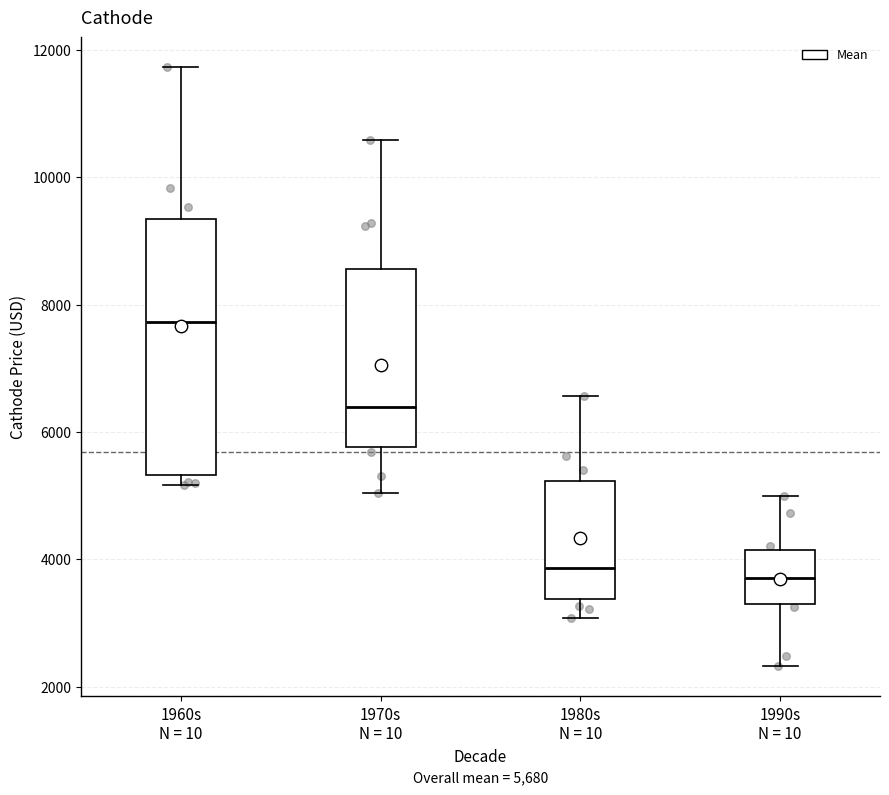

Comparing the boxes themselves (not the whiskers), which one is the tallest?

1960s N = 10